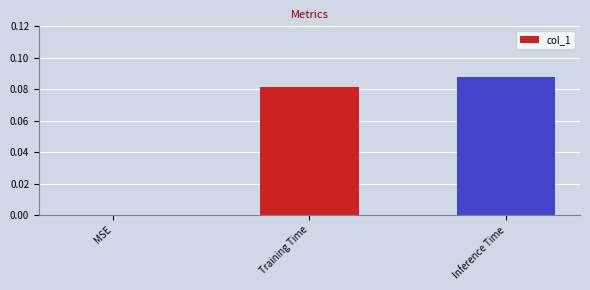

What is the change in value from MSE to Training Time?

+0.1